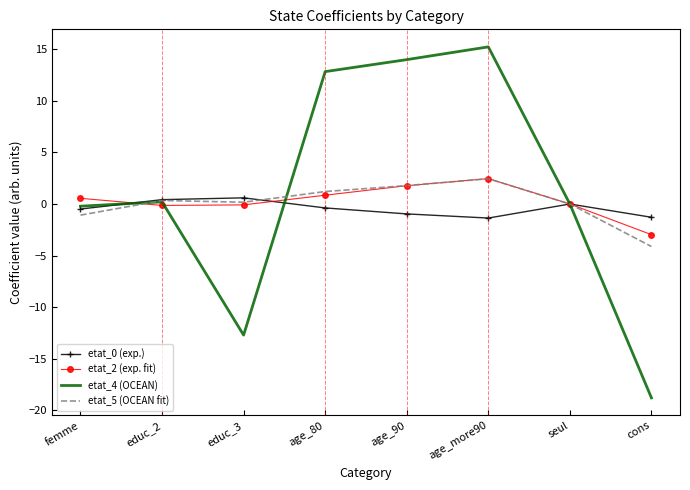

Count the number of data series in this chart.

4